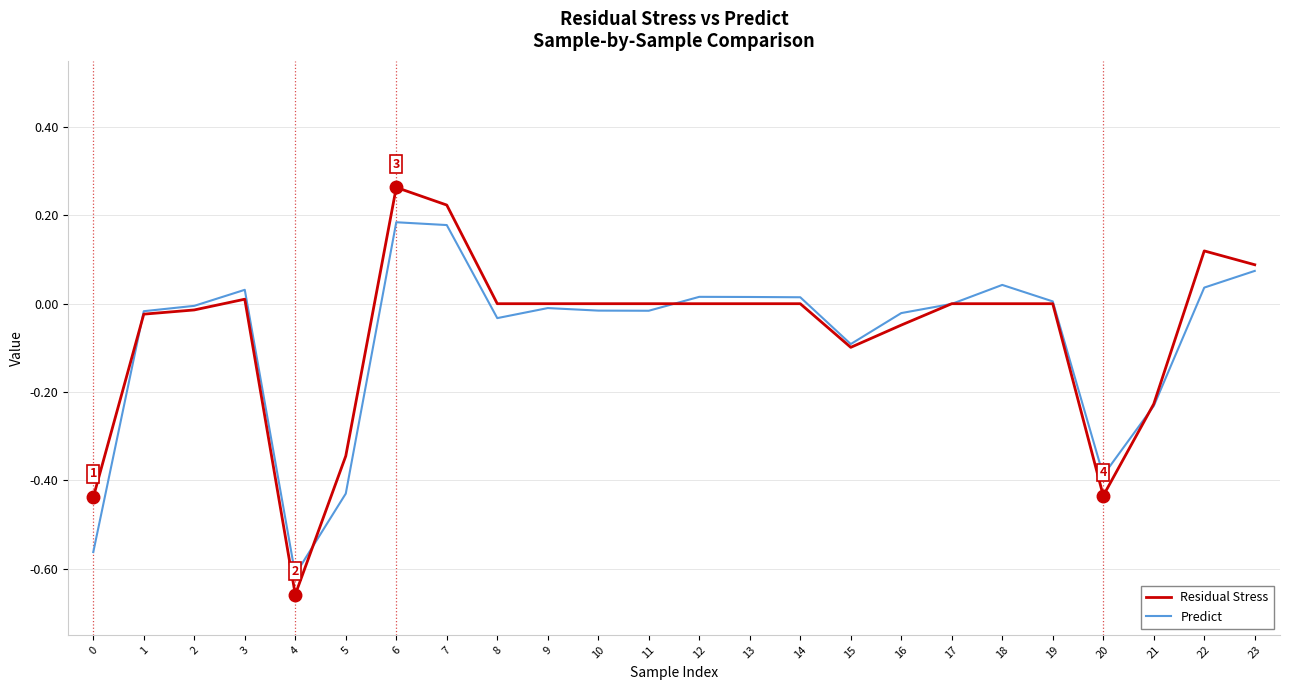

Which series has the widest spread of values?

Residual Stress